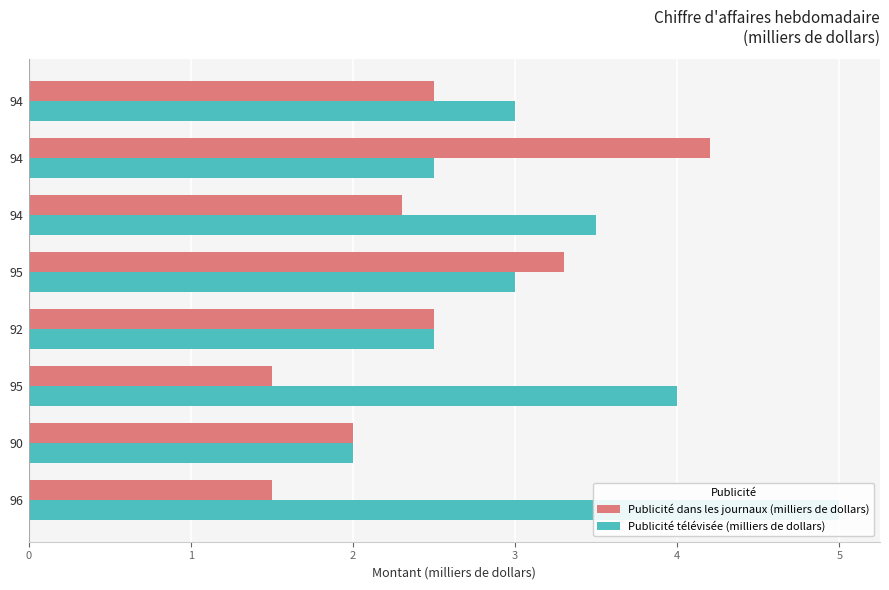

Which series has the largest range (max minus min)?

Publicité télévisée (milliers de dollars)